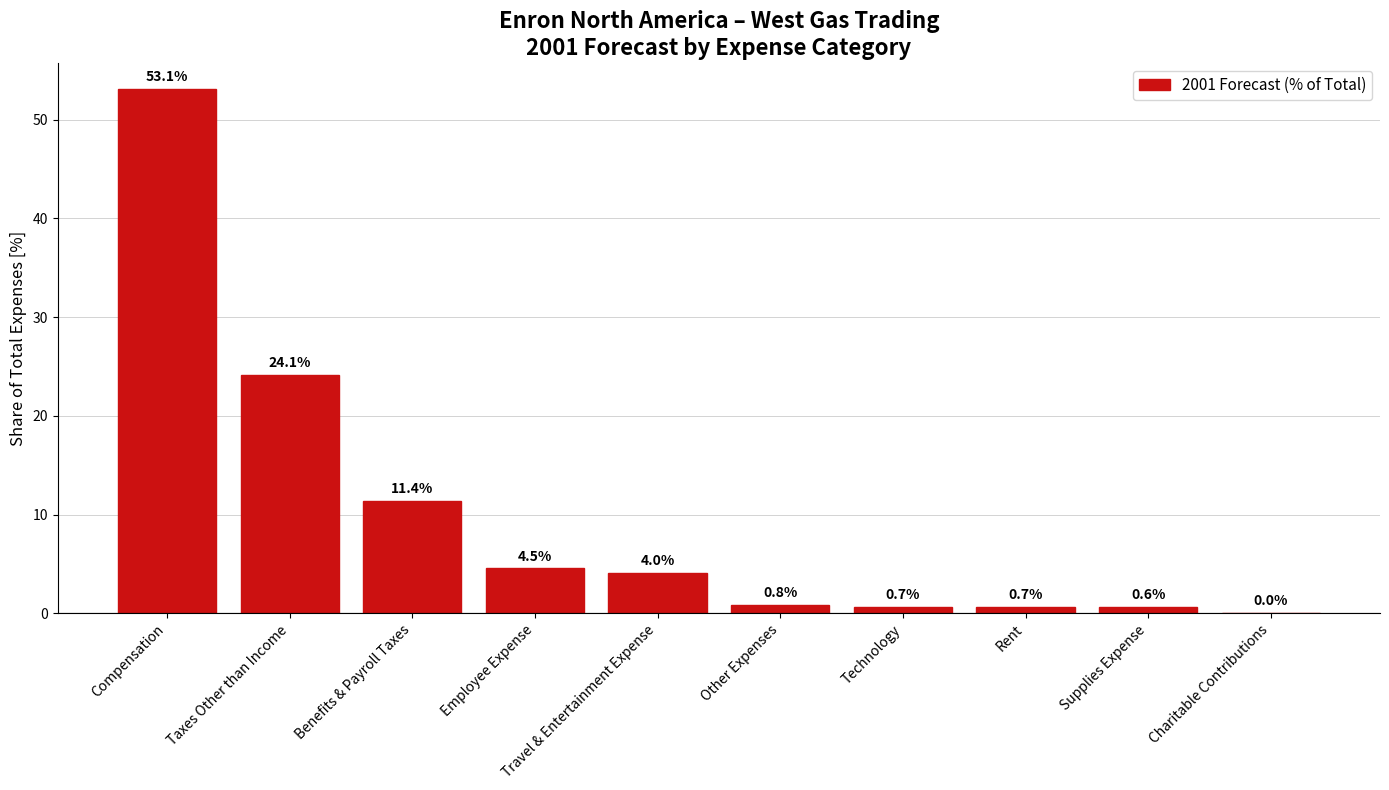

What is the average value?

10.0